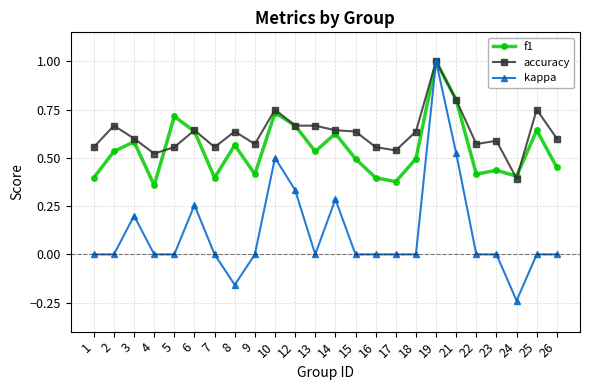

At how many categories does at least one series exceed 0?

24